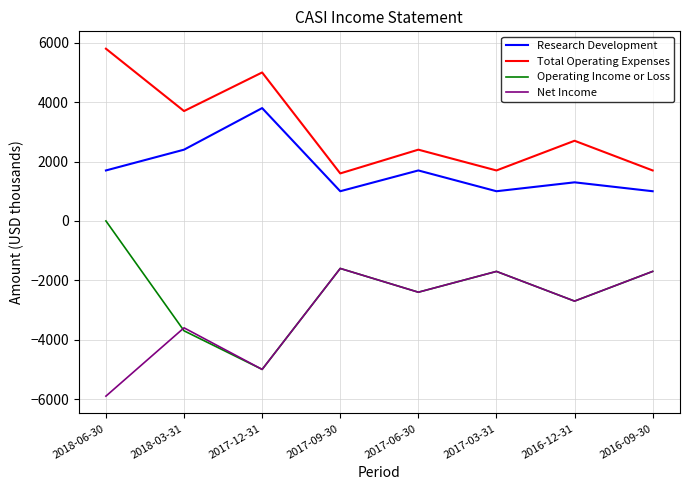

Does the chart have visible grid lines?

Yes